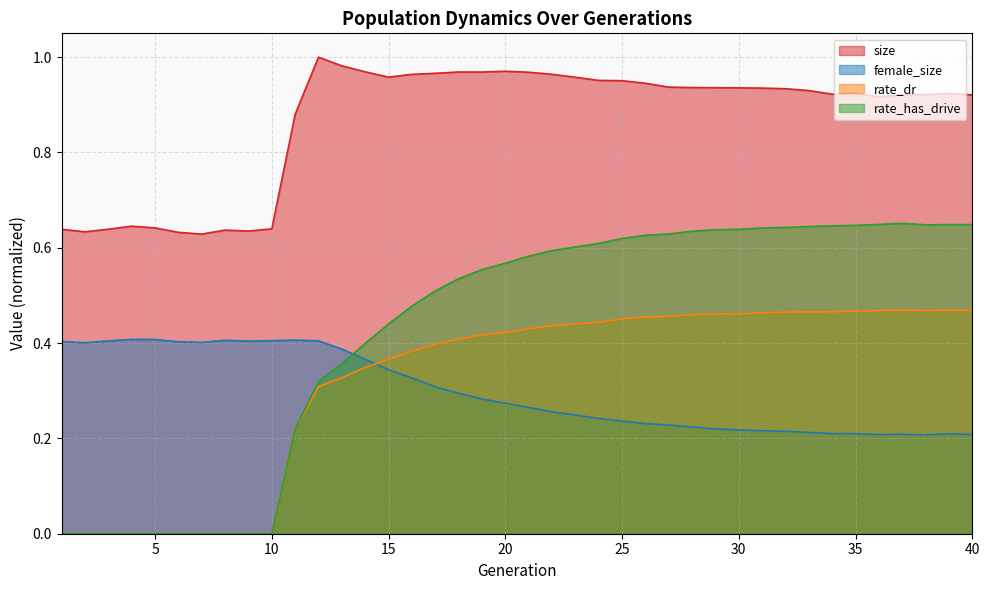

Which series has the widest spread of values?

rate_has_drive